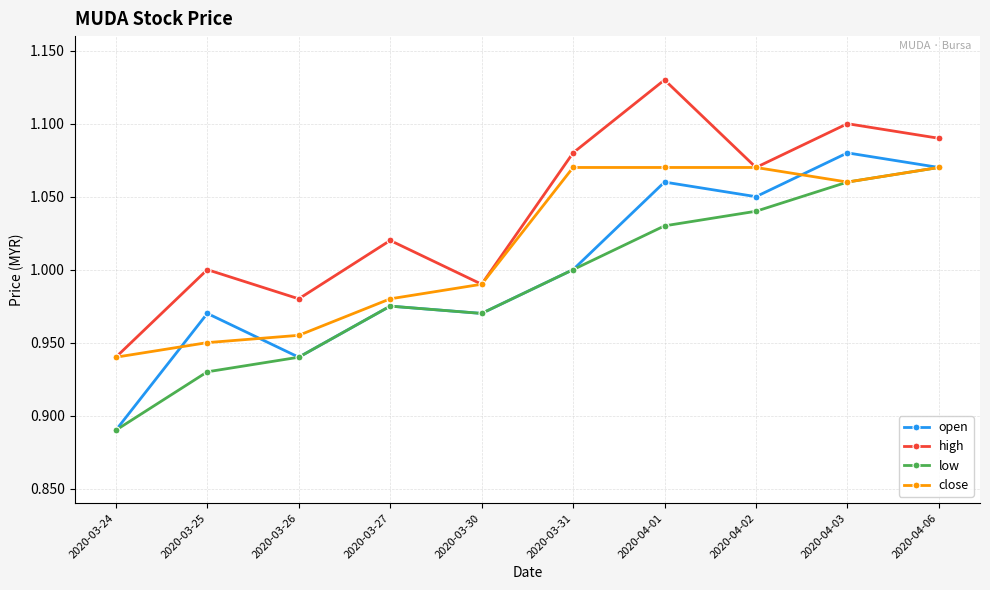

What is the total value across all series at 2020-04-02?

4.2